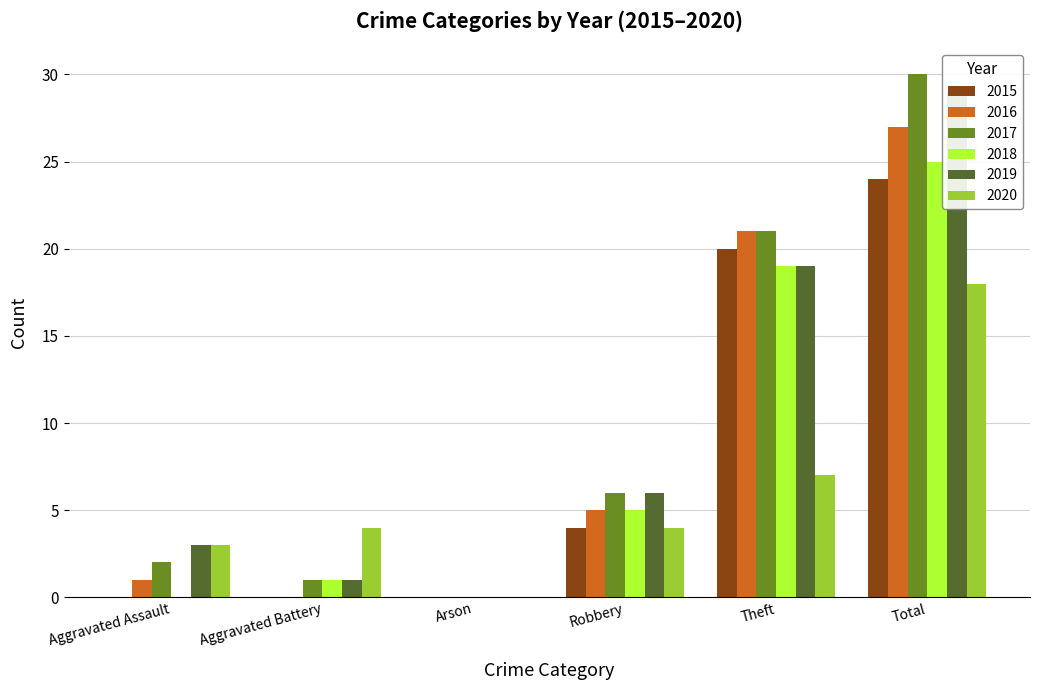

Which has a higher value, Robbery or Theft?

Theft